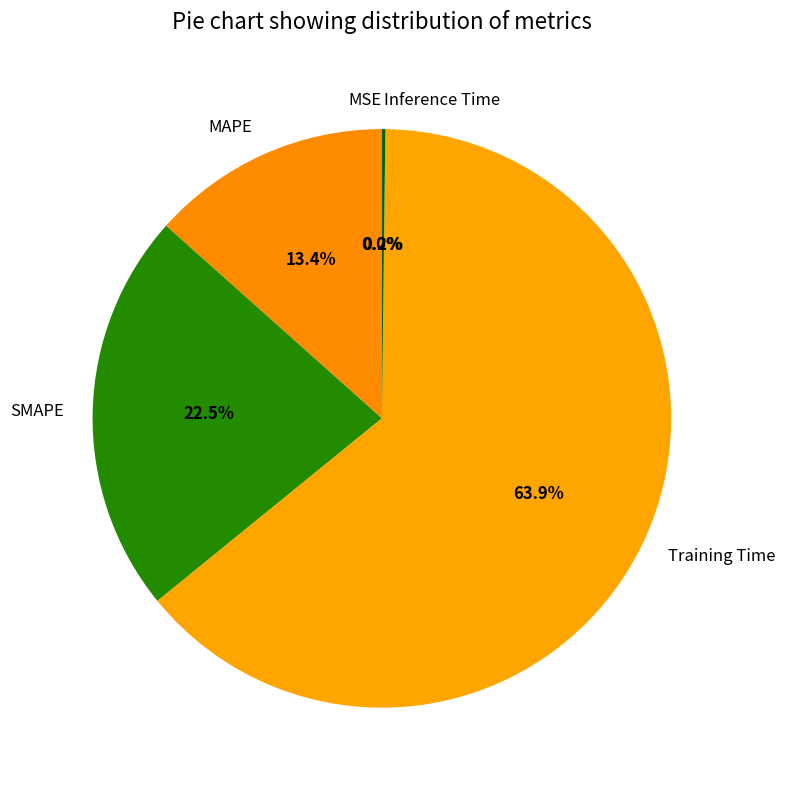

Combined, what portion of the pie is SMAPE and Training Time?

86.4%